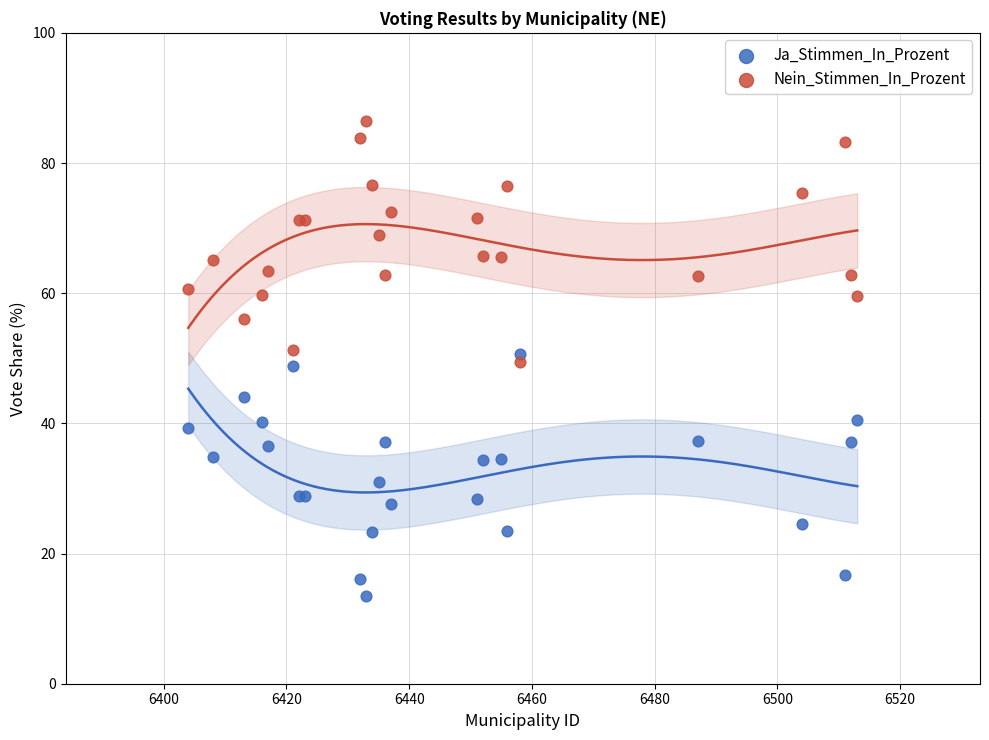

What is the X range (max minus min) for the scatter plot?

109.0